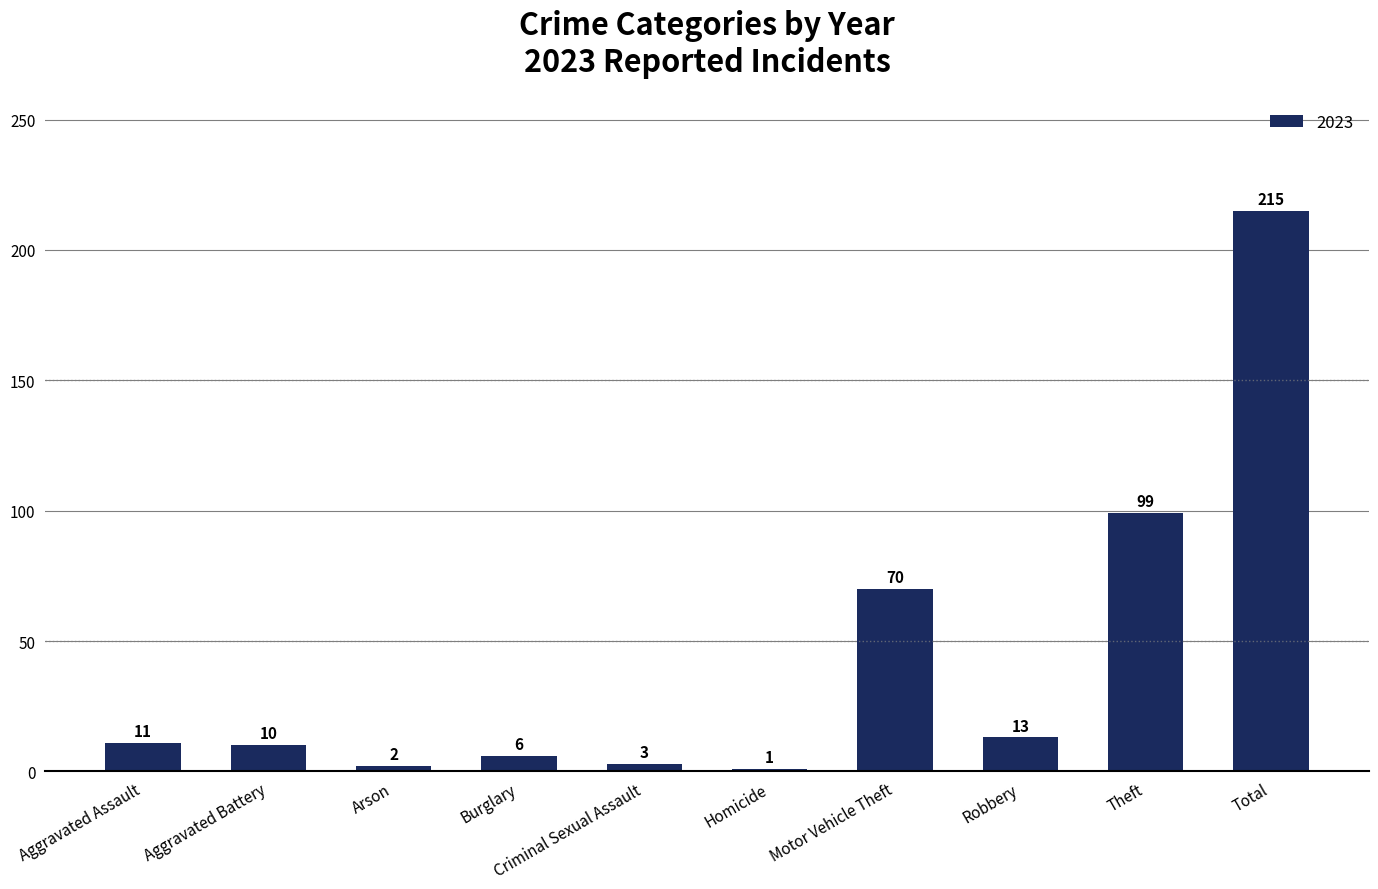

Rank the categories by value from lowest to highest.

Homicide, Arson, Criminal Sexual Assault, Burglary, Aggravated Battery, Aggravated Assault, Robbery, Motor Vehicle Theft, Theft, Total